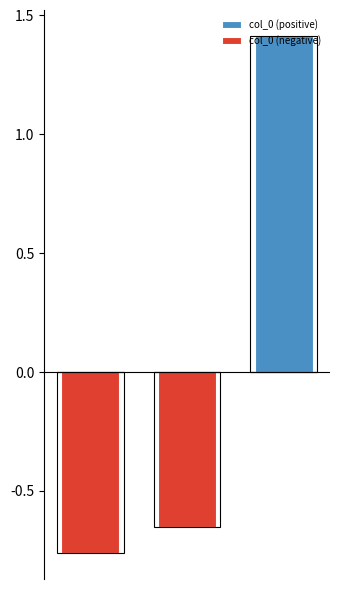

What is the greatest value displayed?

1.4